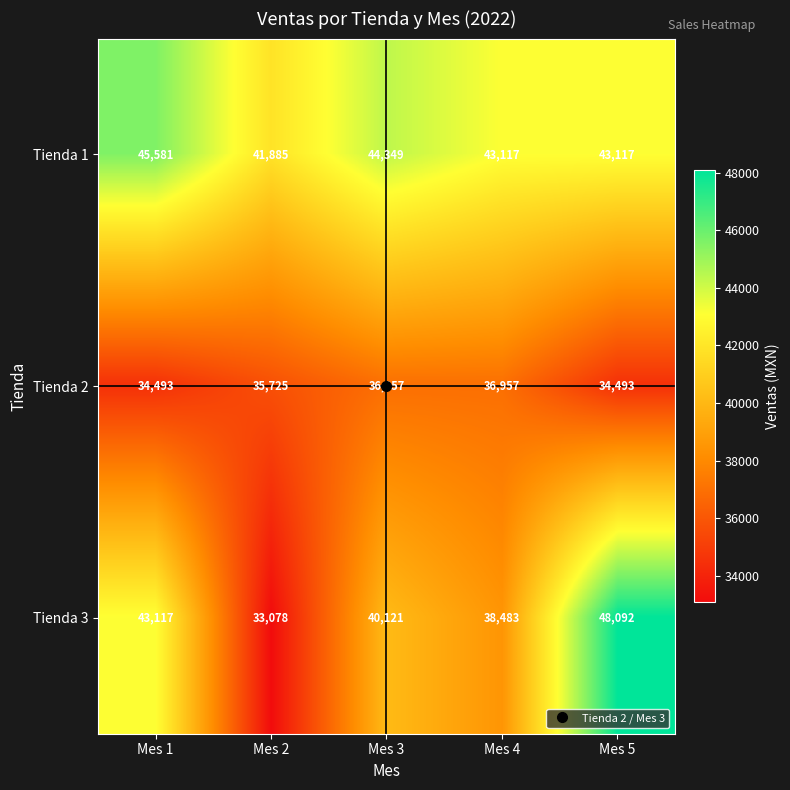

What is the sum of the Tienda 1 values at Mes 1 and Mes 2?

87466